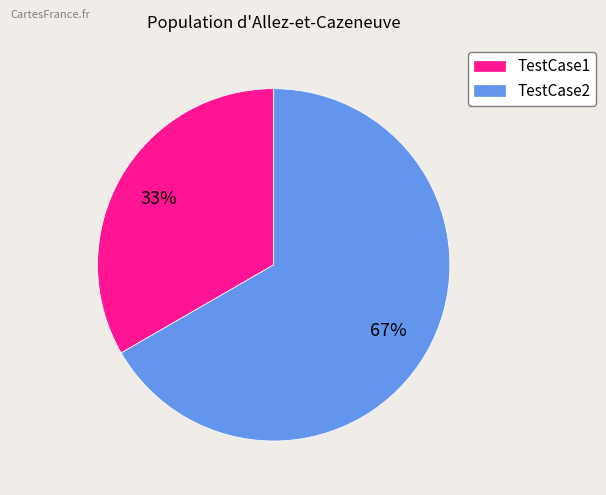

To the nearest percent, what is the combined percentage of TestCase2 and TestCase1?

100%